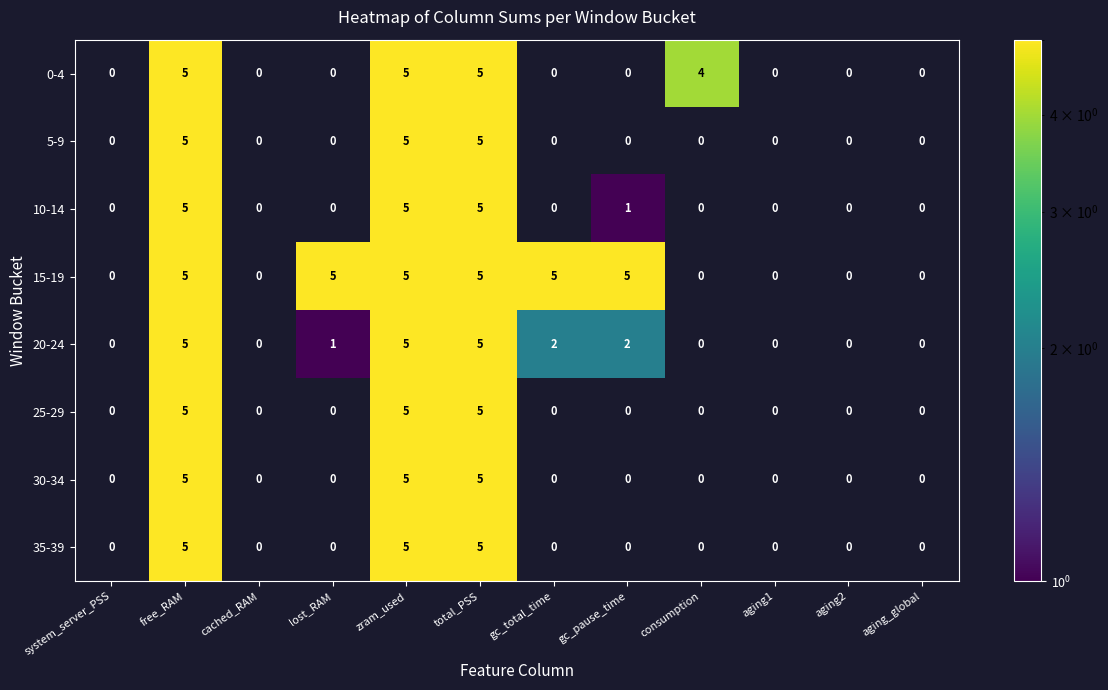

The value of 0-4 at zram_used is 7. True or false?

False